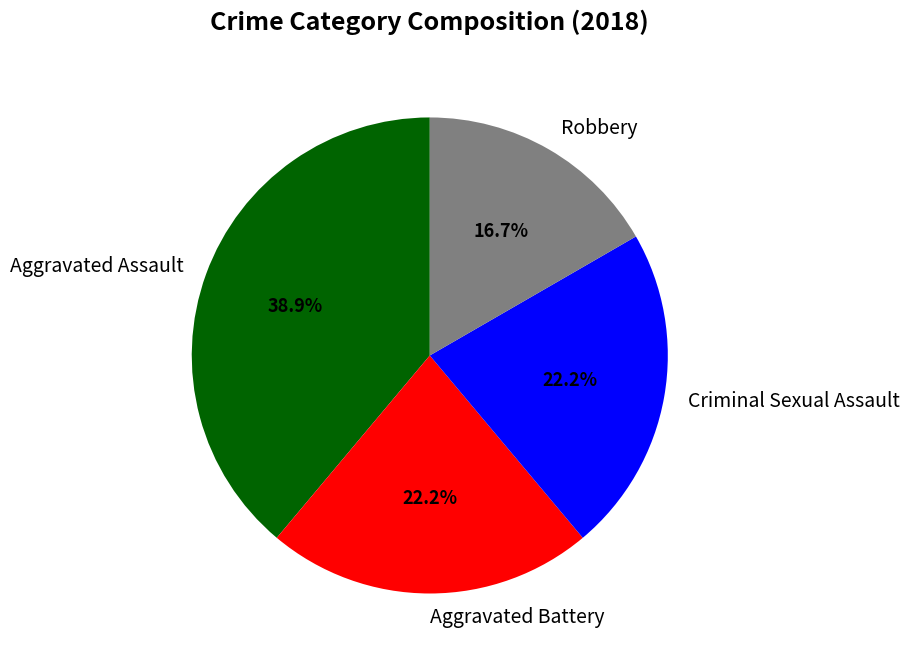

What is the largest slice in the pie chart?

Aggravated Assault